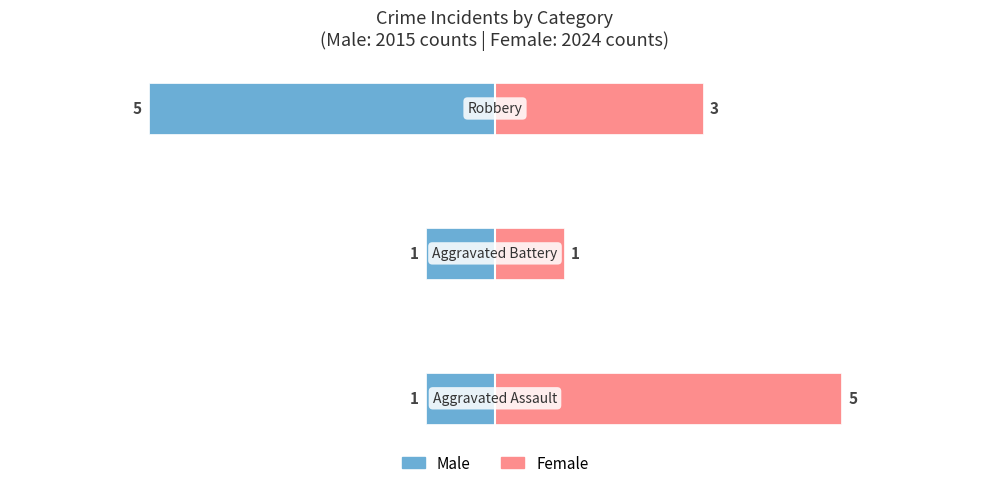

What is the maximum value shown in the chart?

5